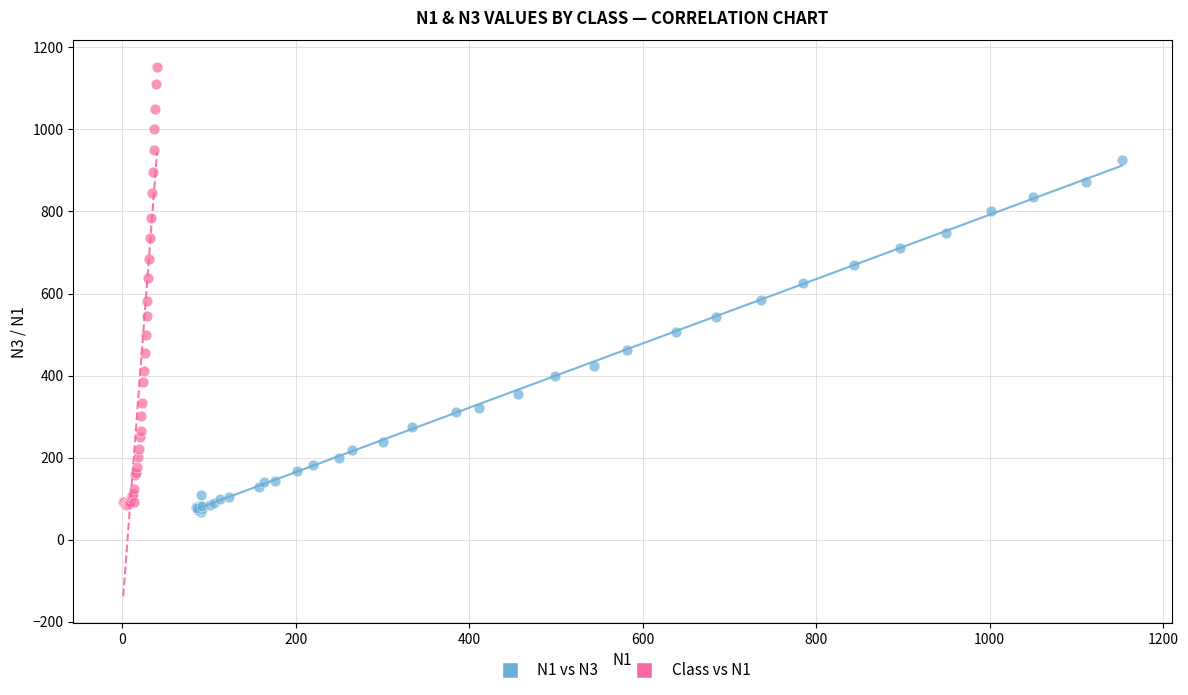

Which series reaches the maximum Y coordinate?

Class vs N1